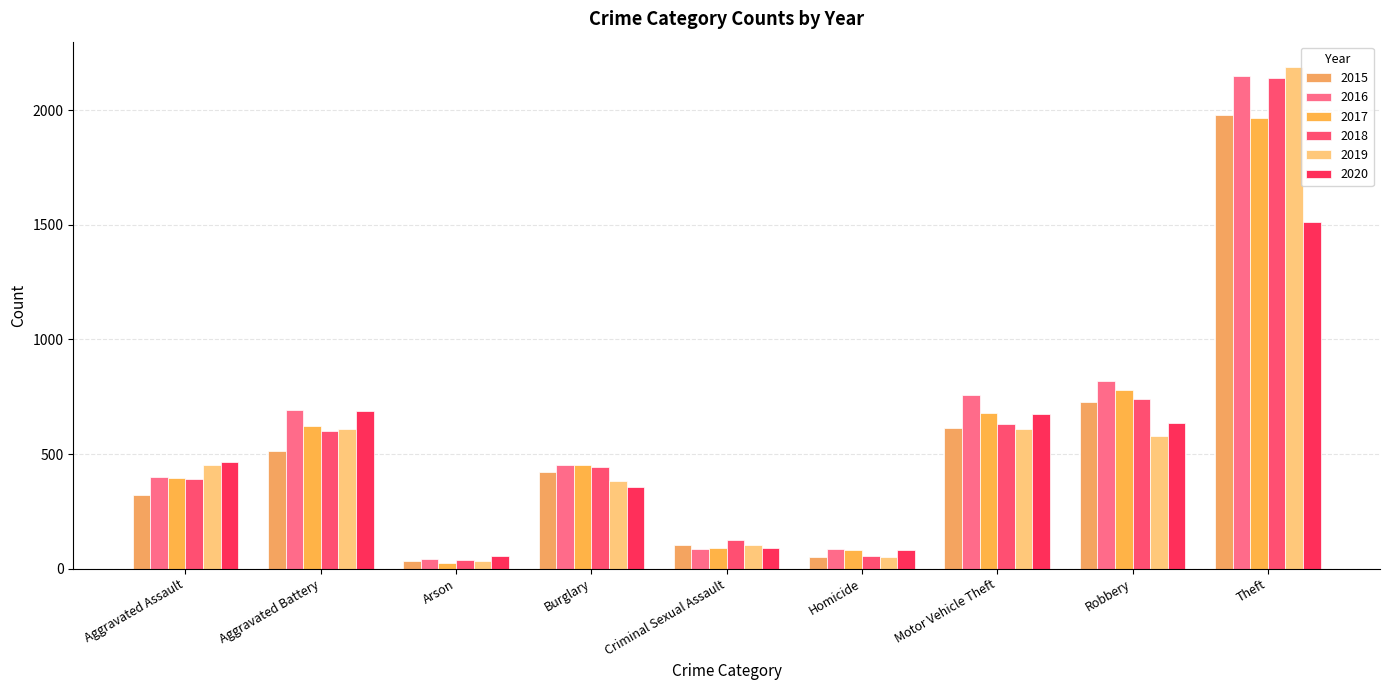

What are all the series names shown in the legend?

2015, 2016, 2017, 2018, 2019, 2020